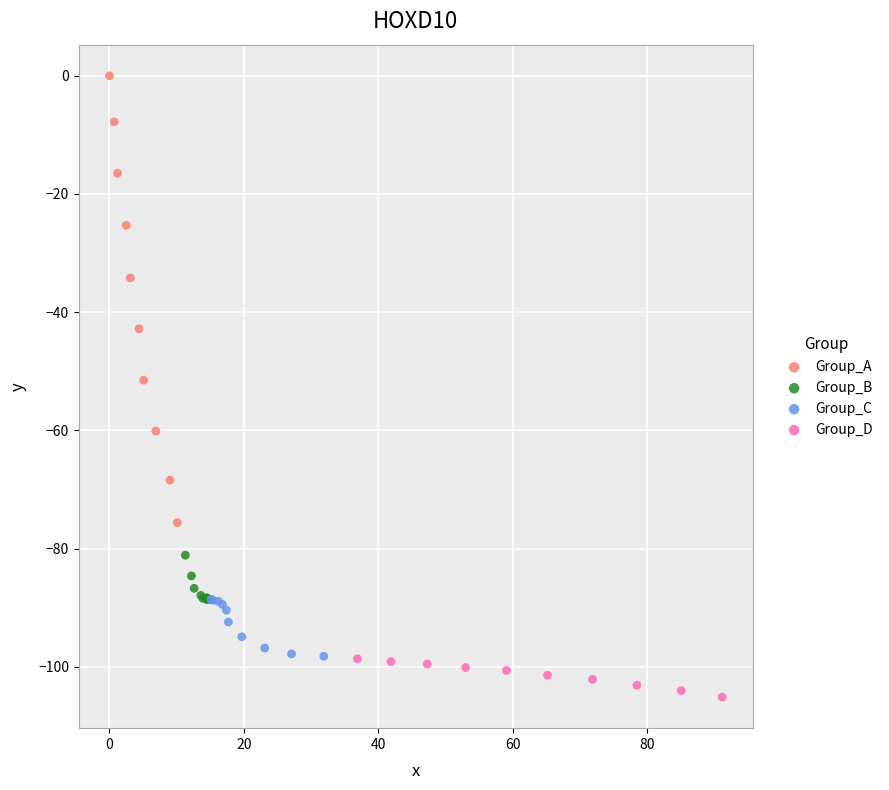

Which series has the largest Y range (max minus min)?

Group_A